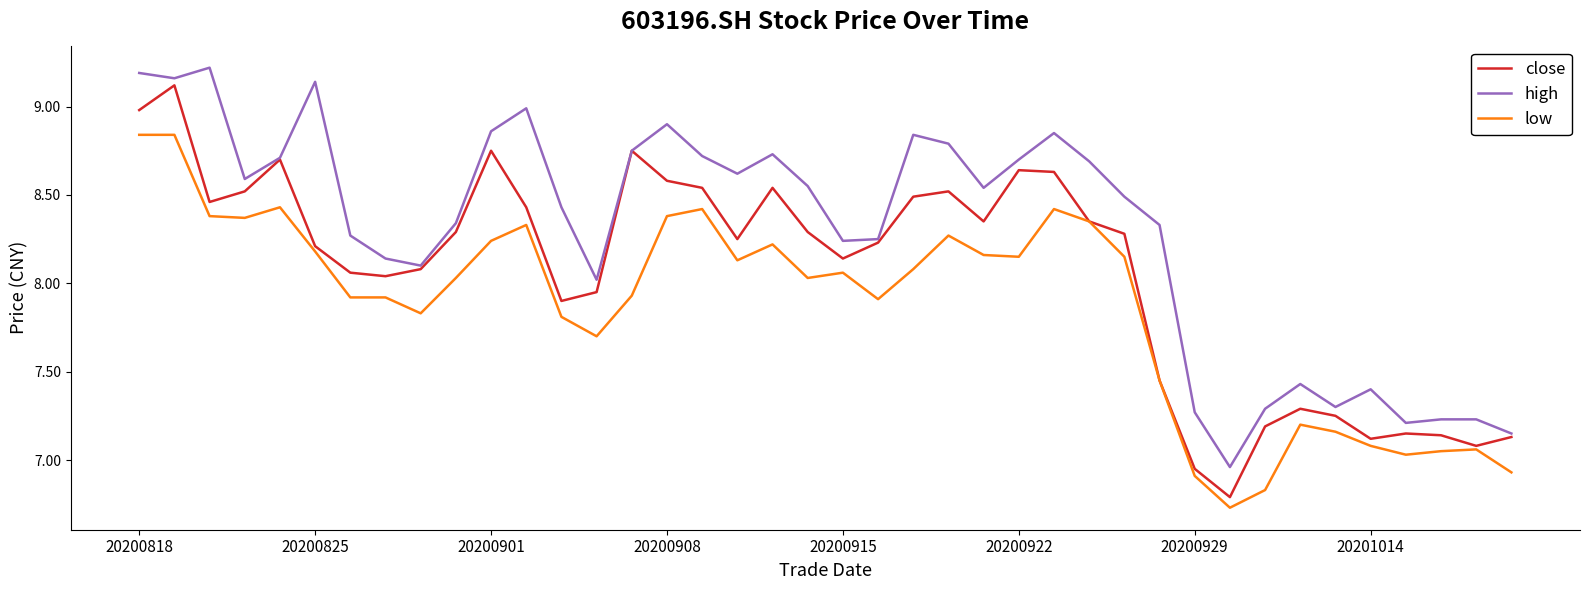

True or false: high and low cross at least once.

False